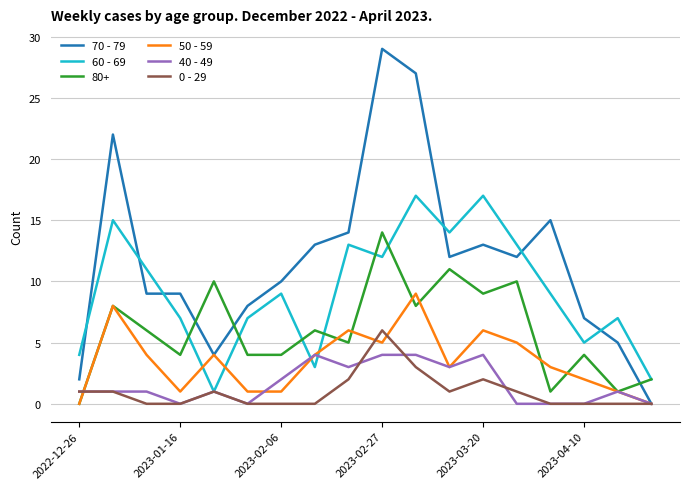

How many times do 80+ and 70 - 79 cross each other?

3